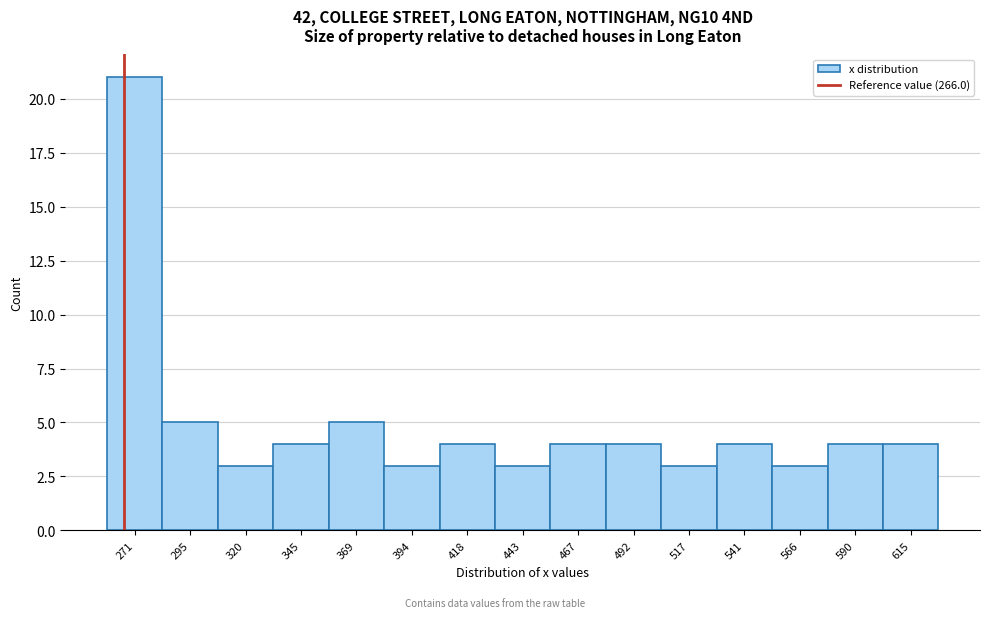

Reading left to right, transcribe this chart: for each bar, give the range it covers on the x-axis and its height. Neither the bar edges nor the heights are printed on the chart, so give them approximately, as read against the axes.

260 to 285: 21
285 to 310: 5
310 to 330: 3
330 to 355: 4
355 to 380: 5
380 to 405: 3
405 to 430: 4
430 to 455: 3
455 to 480: 4
480 to 505: 4
505 to 530: 3
530 to 555: 4
555 to 580: 3
580 to 605: 4
605 to 625: 4